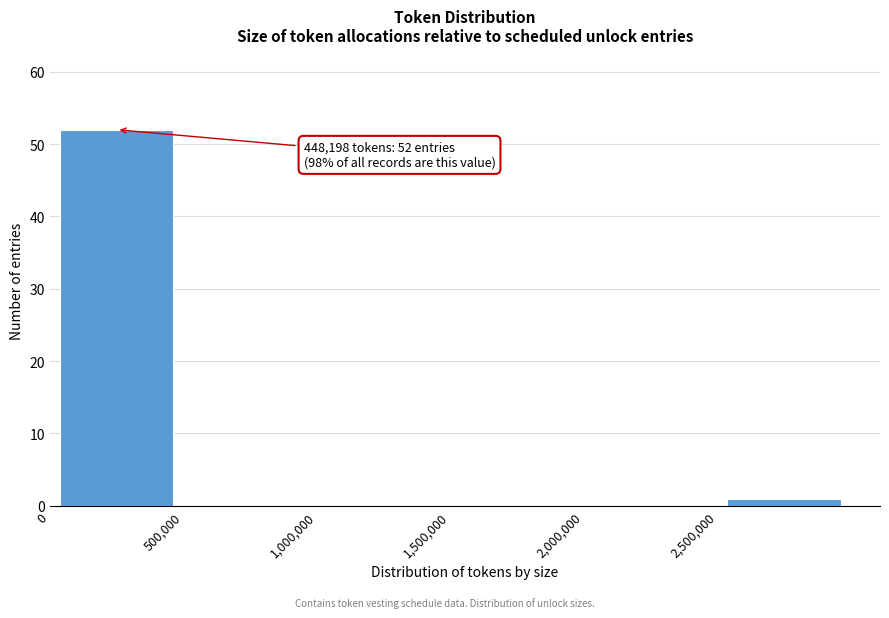

Which range on the x-axis has the tallest bar?

0 to 500000